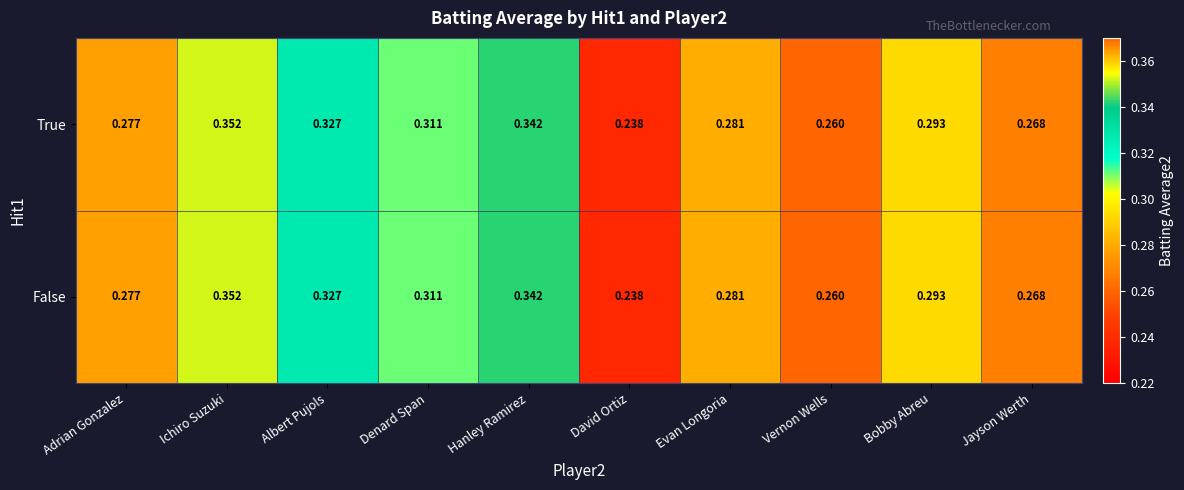

List the labels in order of True value, largest first.

Ichiro Suzuki, Hanley Ramirez, Albert Pujols, Denard Span, Bobby Abreu, Evan Longoria, Adrian Gonzalez, Jayson Werth, Vernon Wells, David Ortiz